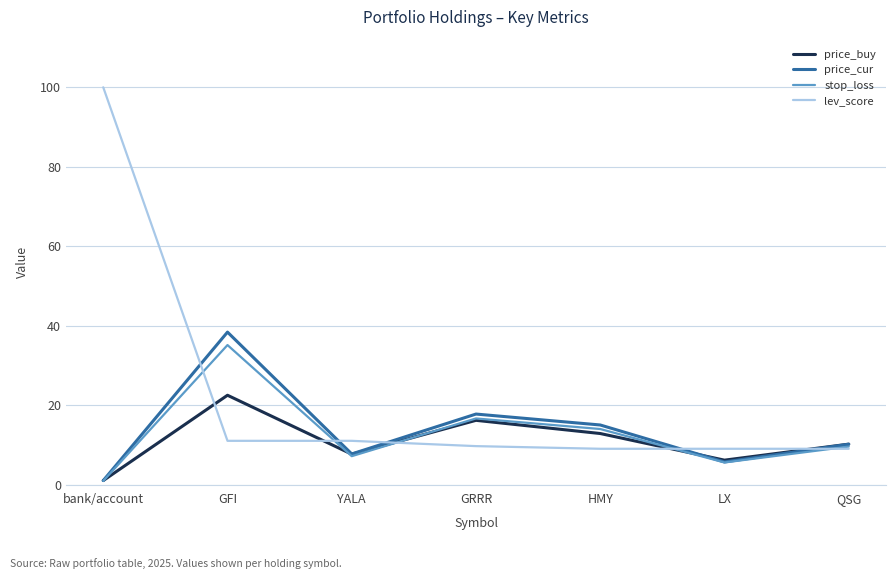

True or false: lev_score and price_buy cross at least once.

True